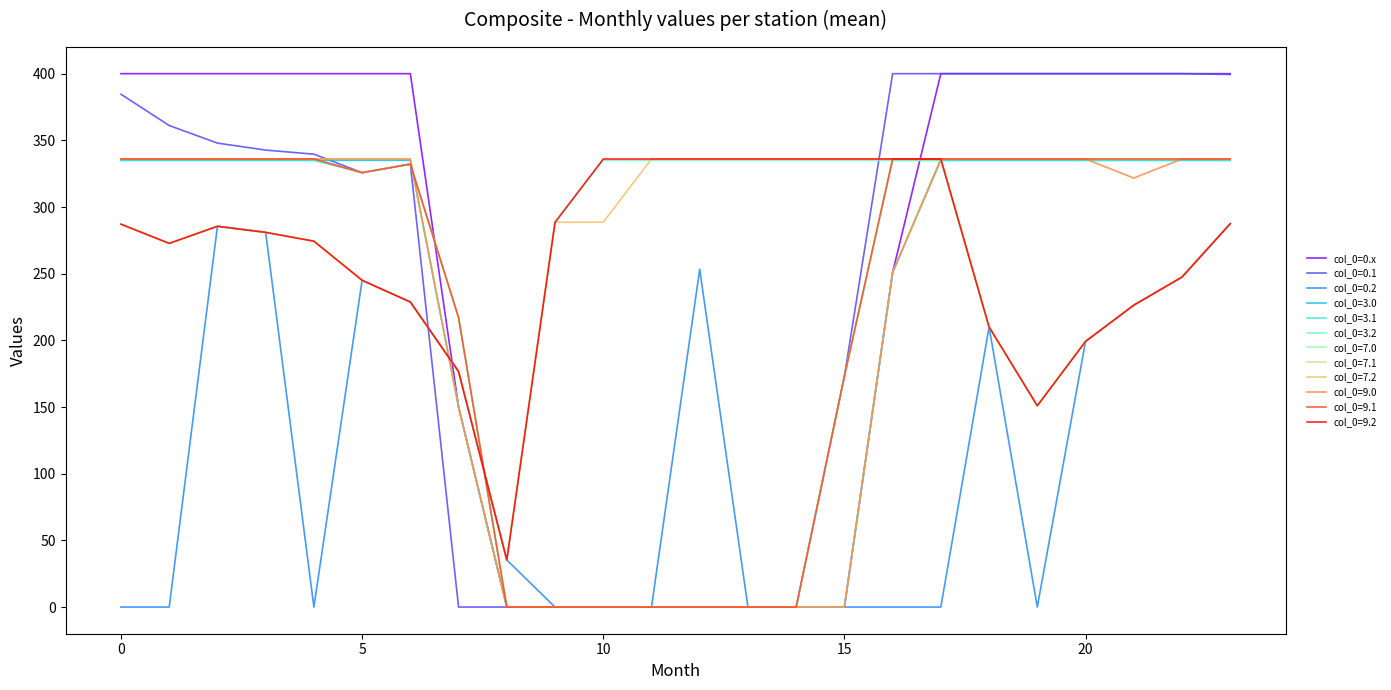

Does the chart display data point markers on the line(s)?

No